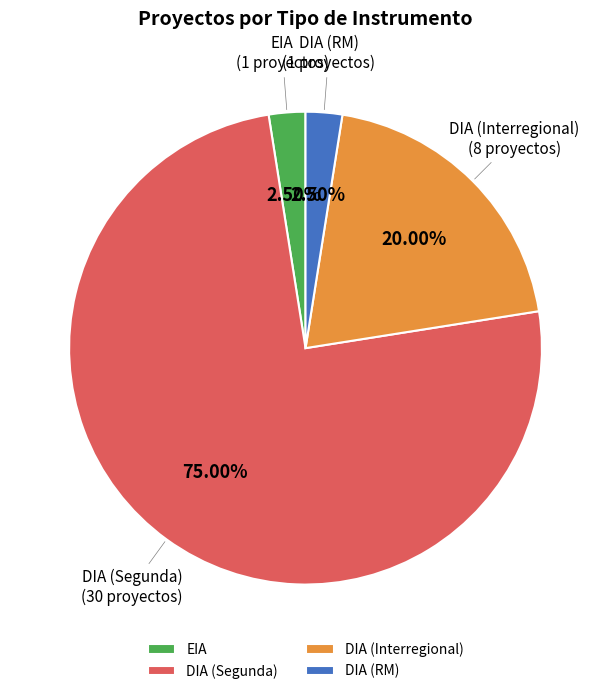

Is there any slice that represents more than half of the pie?

Yes